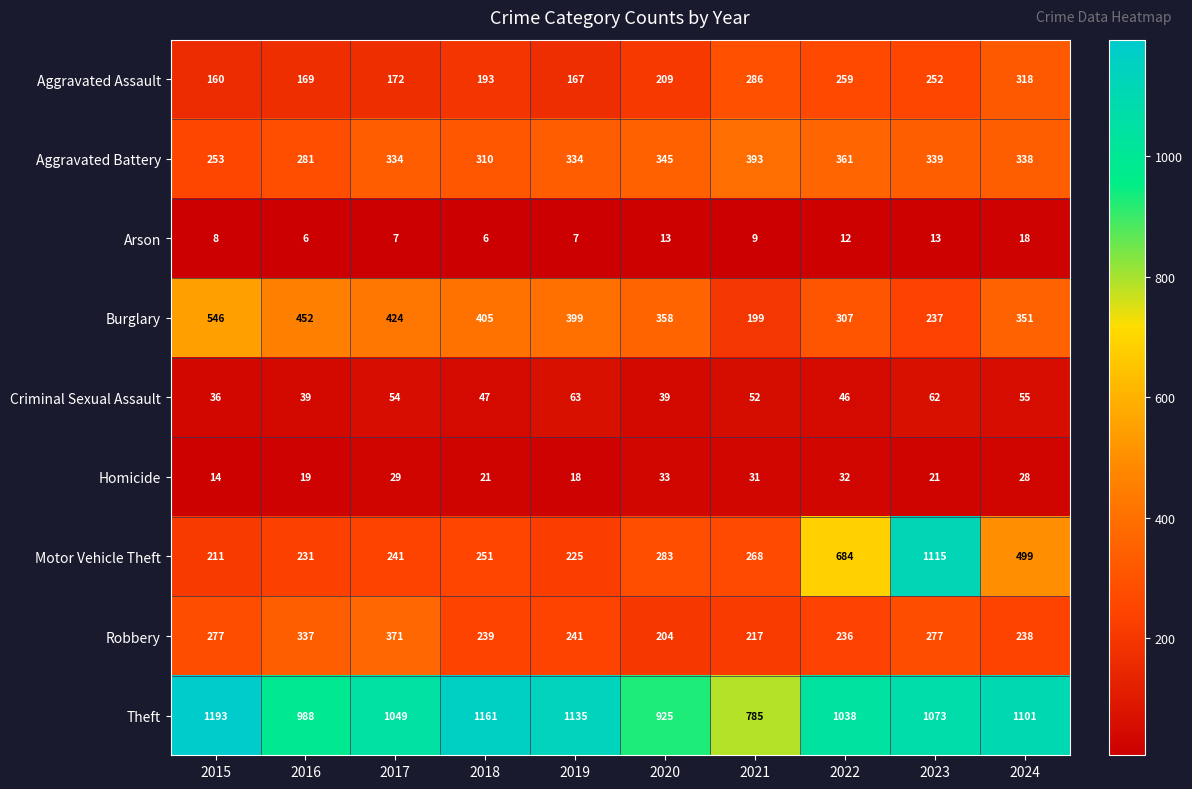

At how many categories does at least one series exceed 266?

10